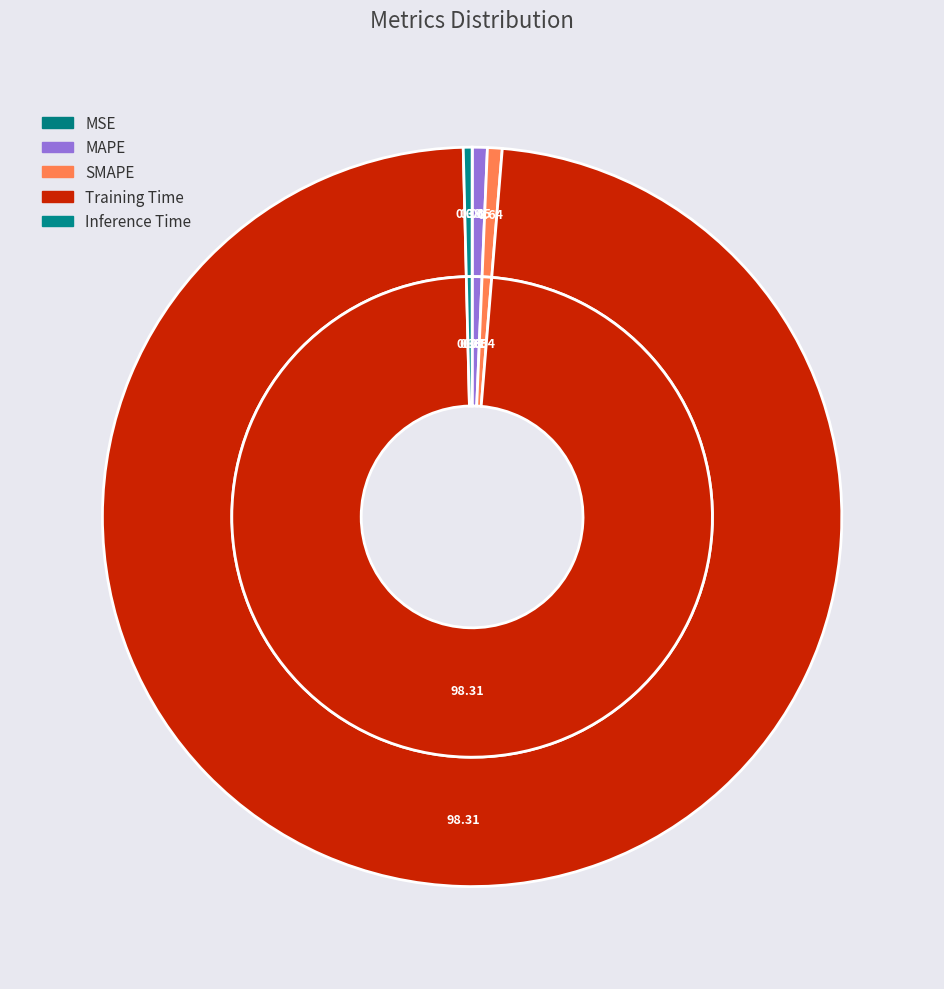

What percentage is the MAPE slice, to the nearest percent?

1%